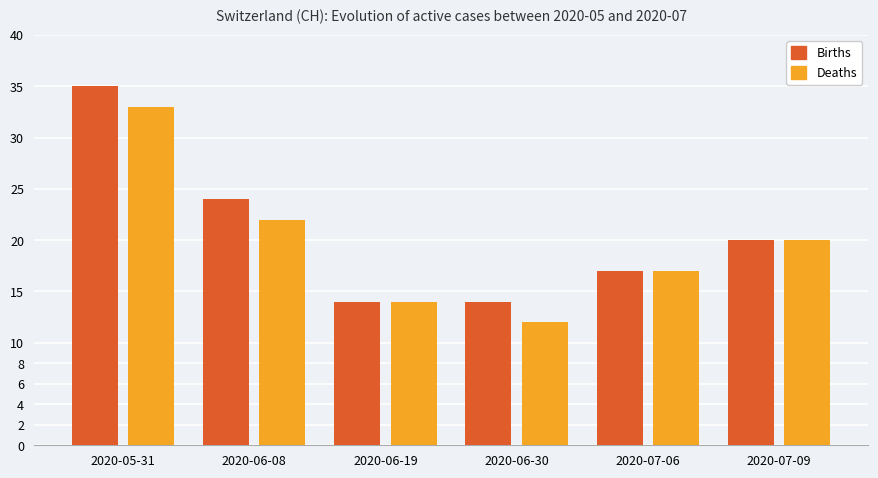

Is it true that Births equals 14 at 2020-06-19?

True